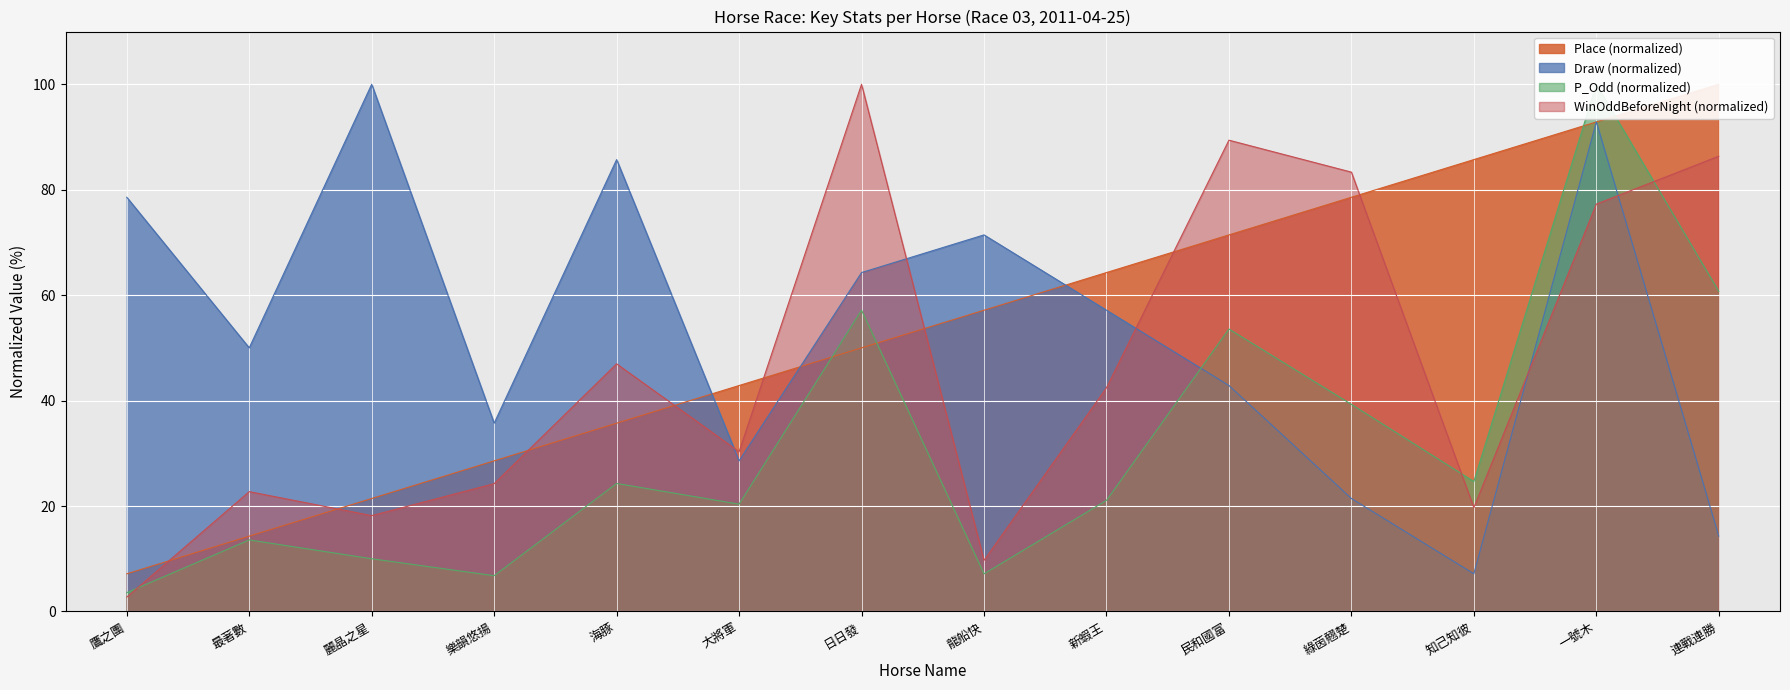

What is the spread (max minus min) of values at 連戰連勝?

85.7